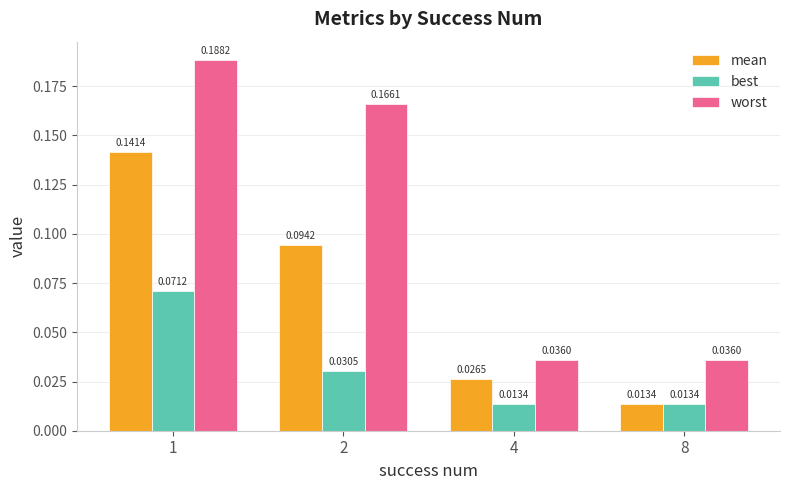

What is the sum of all worst values?

0.4